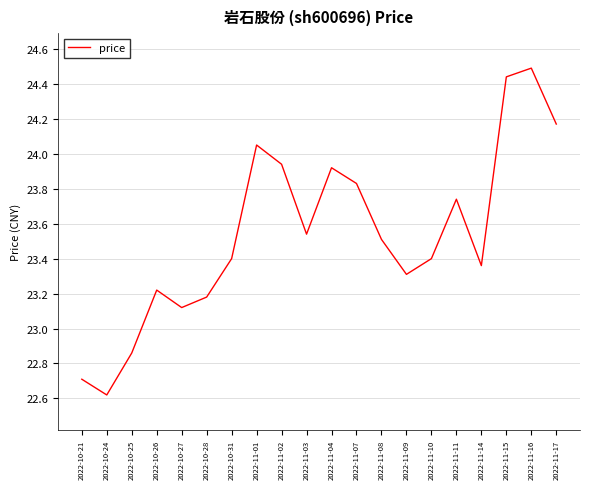

Between 2022-10-31 and 2022-11-09, which is larger?

2022-10-31